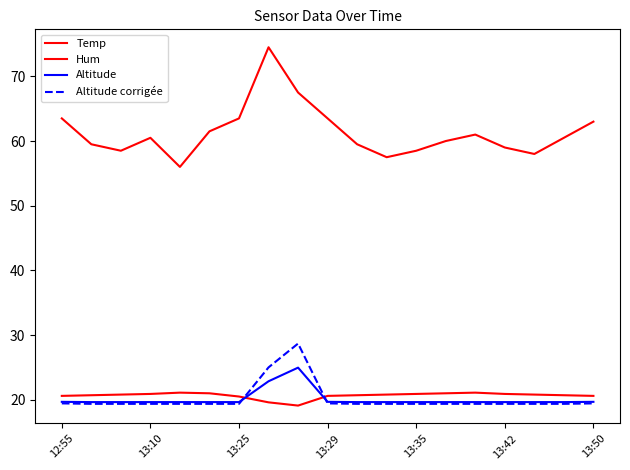

How many lines are shown in the chart?

4